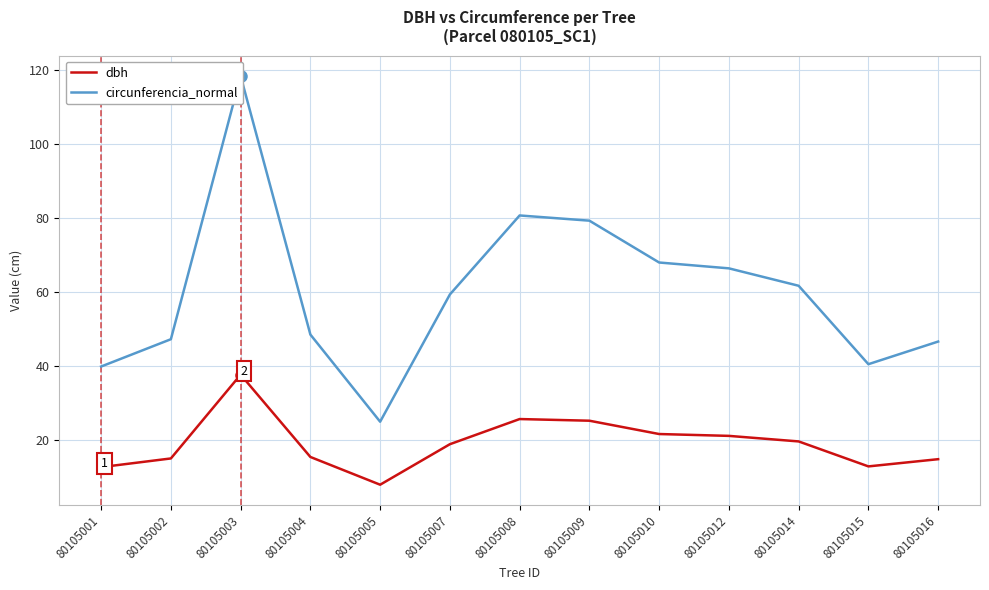

What is the difference between the circunferencia_normal values at 80105008 and 80105007?

21.4